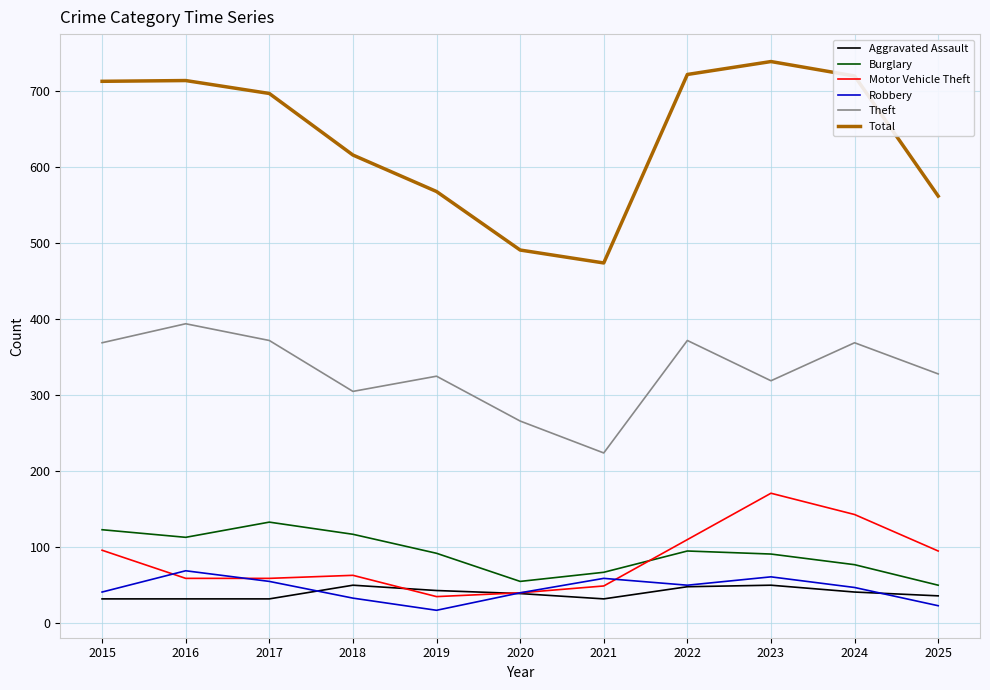

At which label does Total reach its peak?

2023